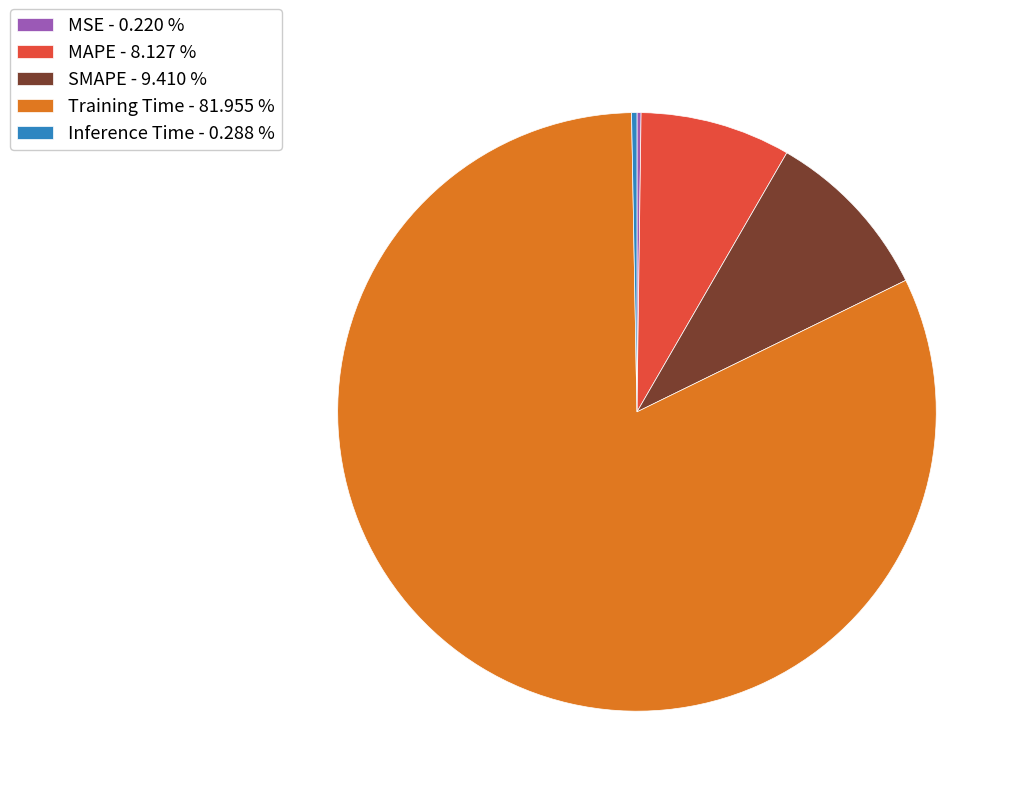

Which has a higher value, Training Time - 81.955 % or SMAPE - 9.410 %?

Training Time - 81.955 %